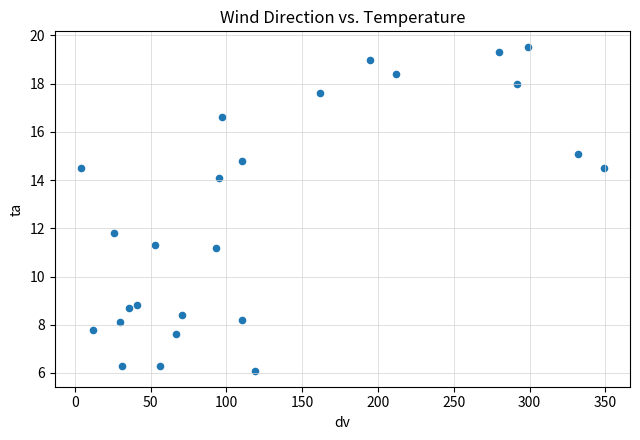

What is the range of X values (max minus min)?

345.0